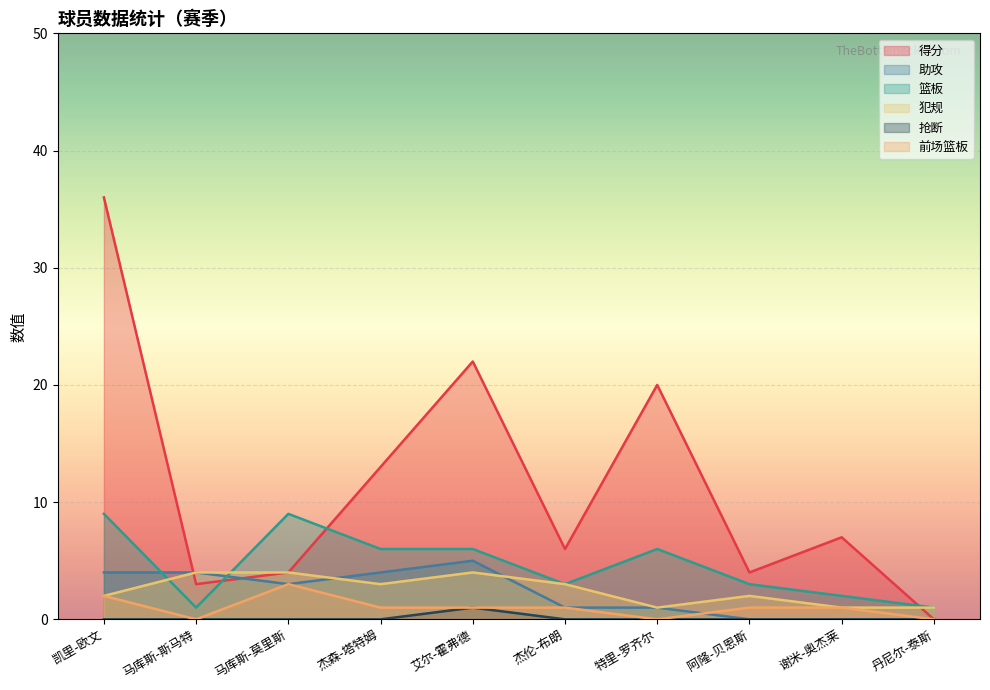

True or false: 犯规 and 抢断 cross at least once.

False